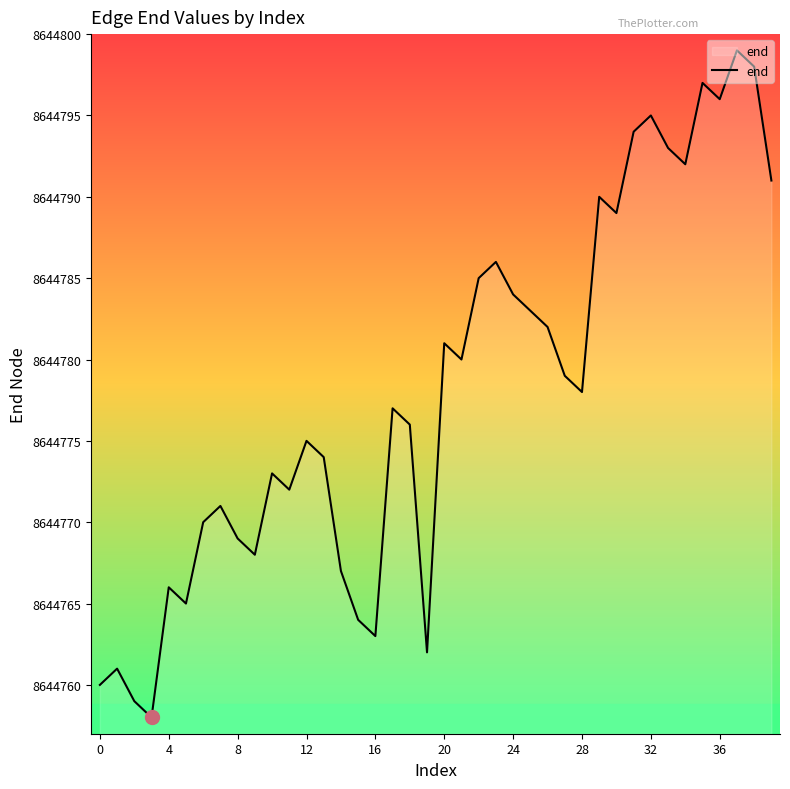

How many interior local peaks (higher than both neighbors) does the data have?

12